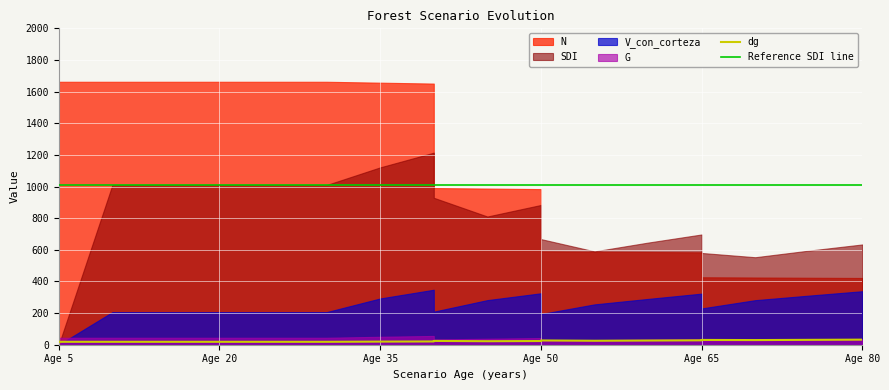

What is the sum of the dg values at 45 and 50?

49.1